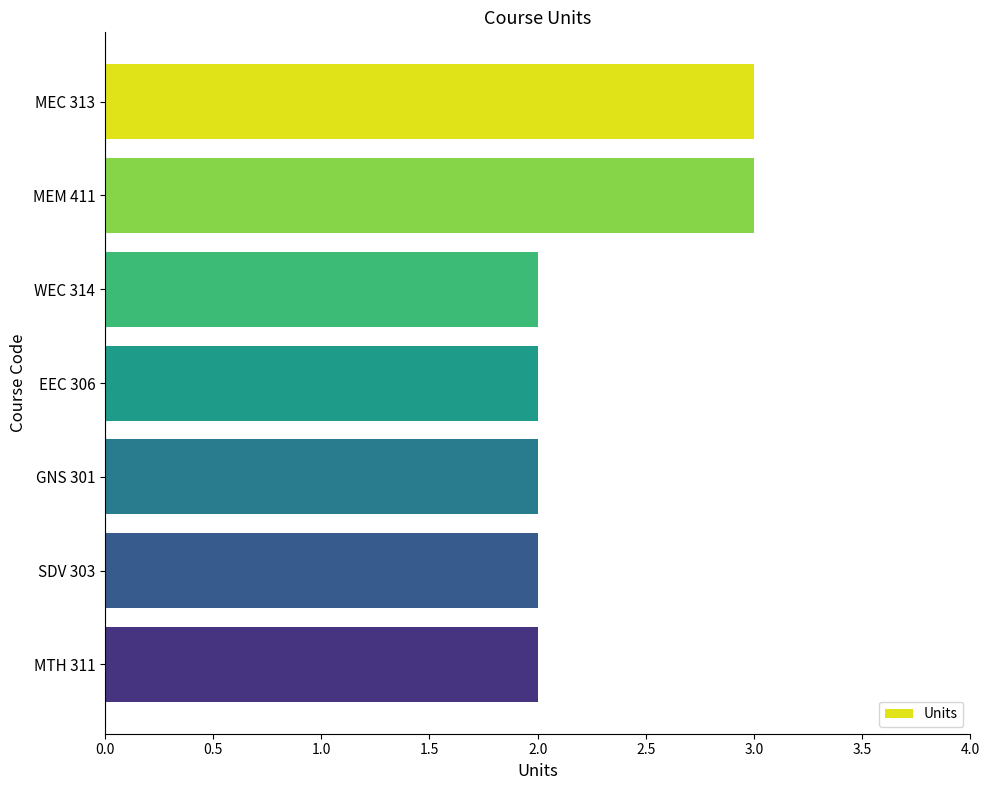

Reading top to bottom, transcribe all the data shown in this chart.

MEC 313=3	MEM 411=3	WEC 314=2	EEC 306=2	GNS 301=2	SDV 303=2	MTH 311=2